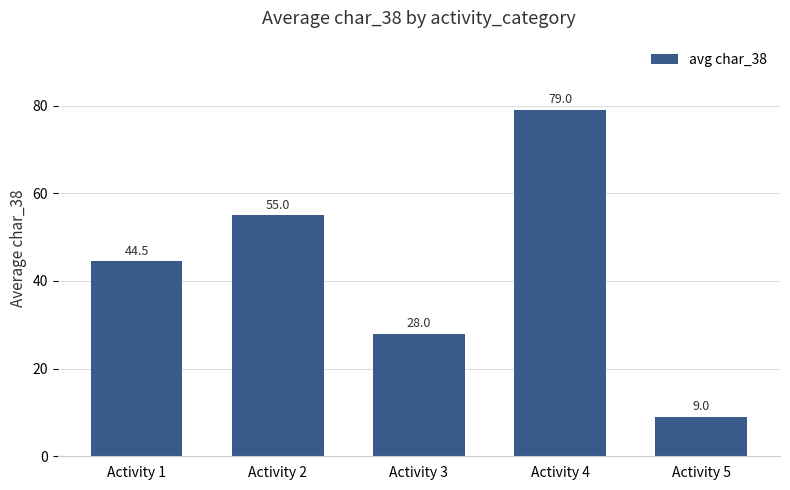

Count the values in the range 28 to 55.

3